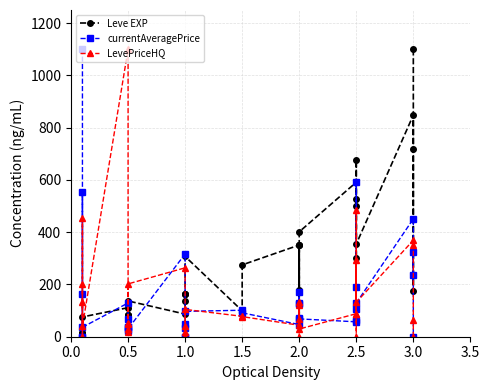

Which series has the largest total across all categories?

Leve EXP